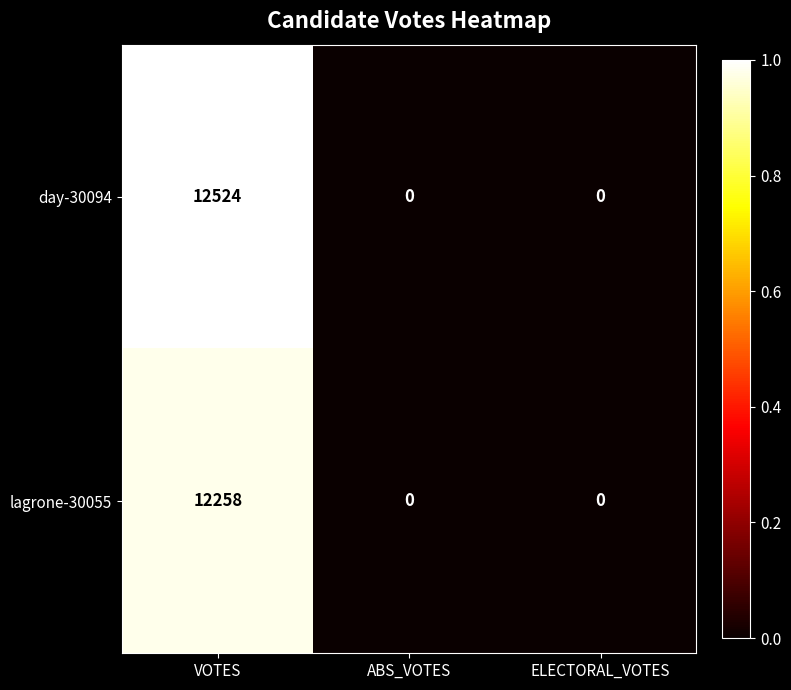

Reading left to right, what are all the values shown in this chart?

day-30094: VOTES=12524	ABS_VOTES=0	ELECTORAL_VOTES=0
lagrone-30055: VOTES=12258	ABS_VOTES=0	ELECTORAL_VOTES=0